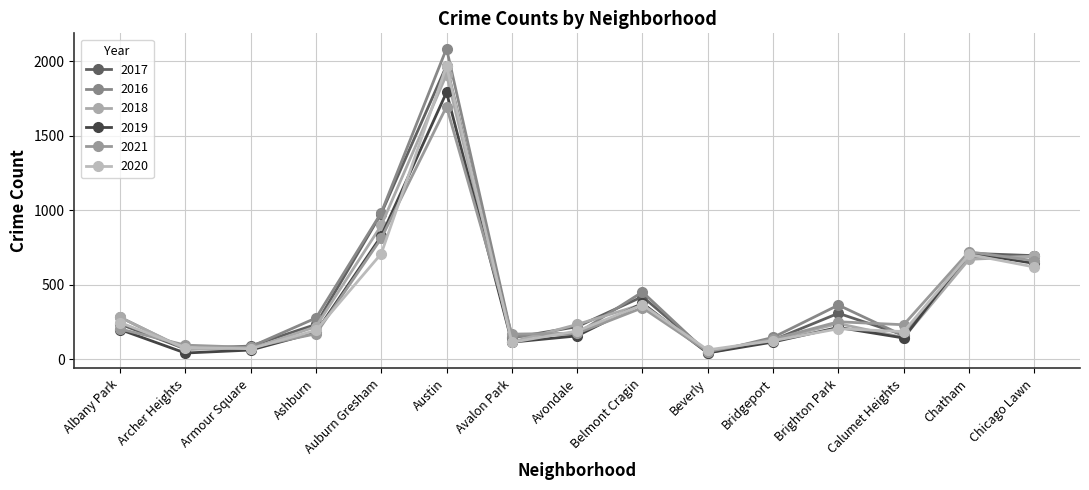

At which category is the sum across all series the highest?

Austin